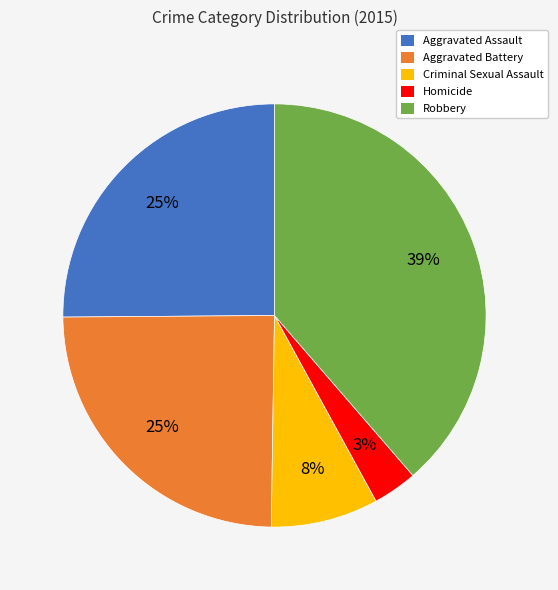

Count the number of slices in the pie.

5